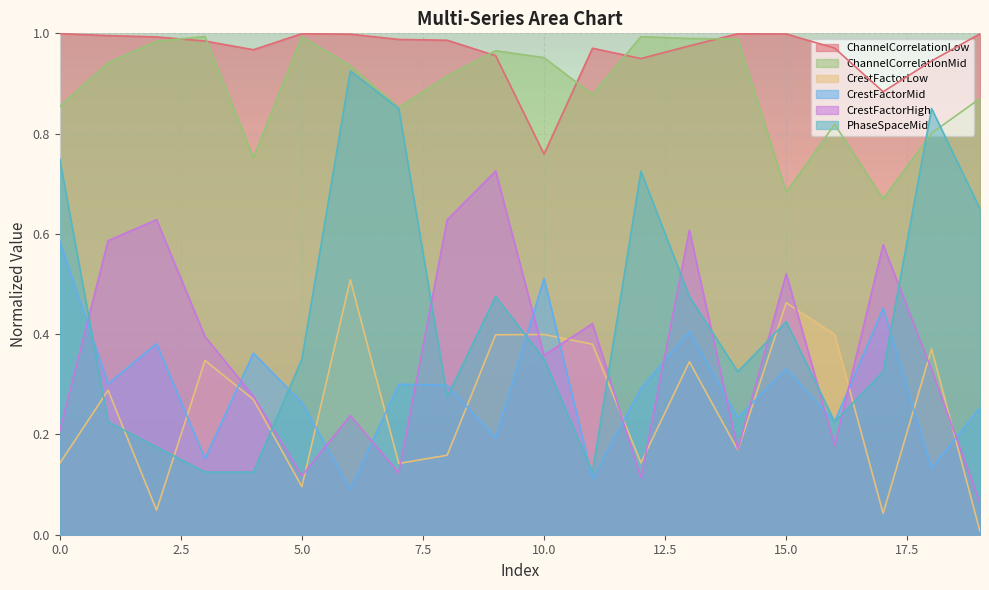

How many times do CrestFactorHigh and CrestFactorLow cross each other?

10